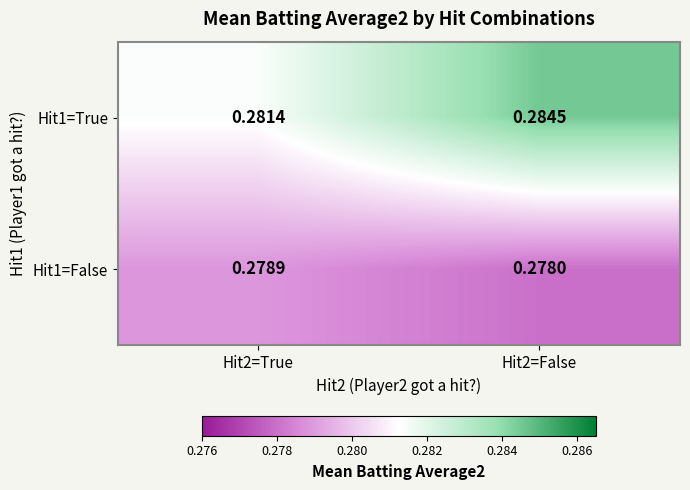

Is the value of Hit1=False at Hit2=False greater than the value of Hit1=True at Hit2=False?

No